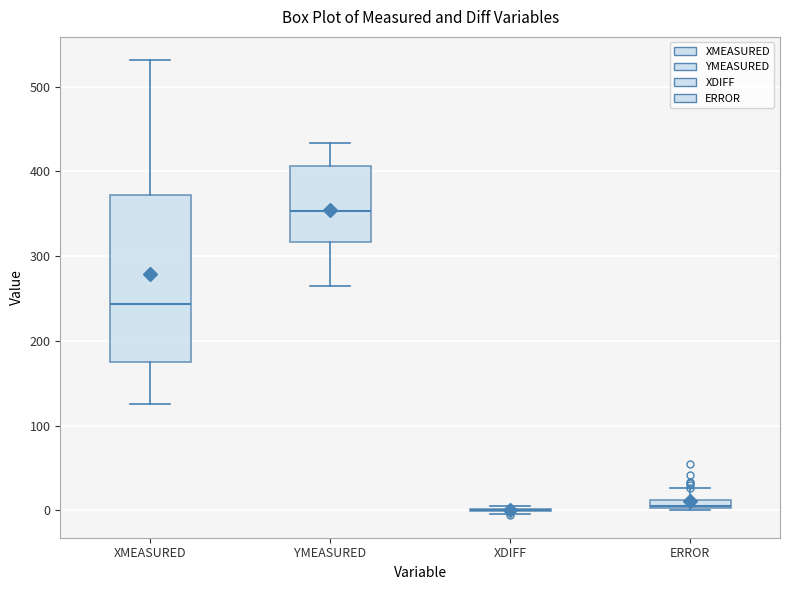

Which box is the tallest, from its lower edge to its upper edge?

XMEASURED